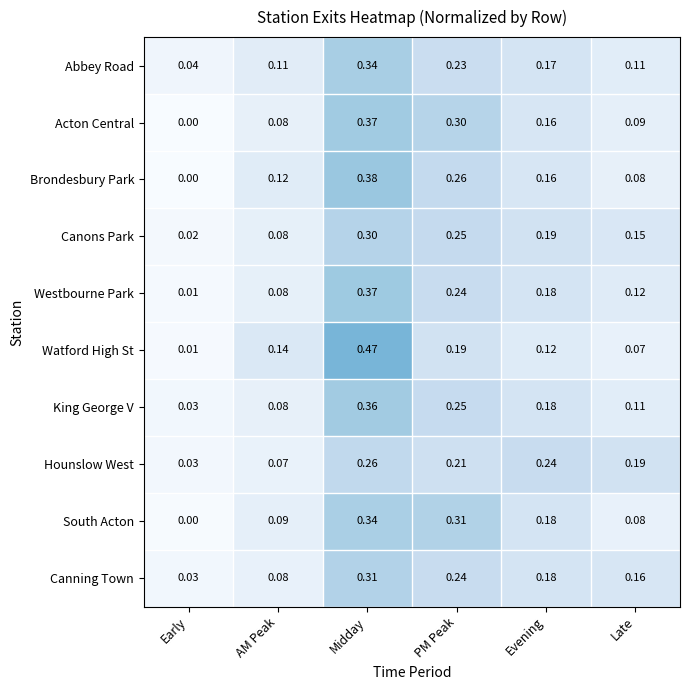

Which series has the widest spread of values?

Watford High St